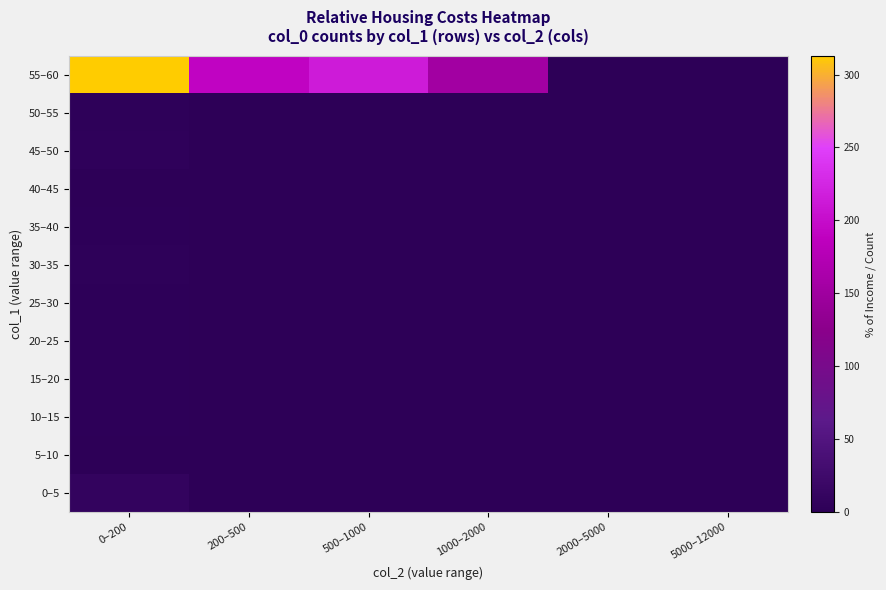

What is the total value across all series at 1000–2000?

153